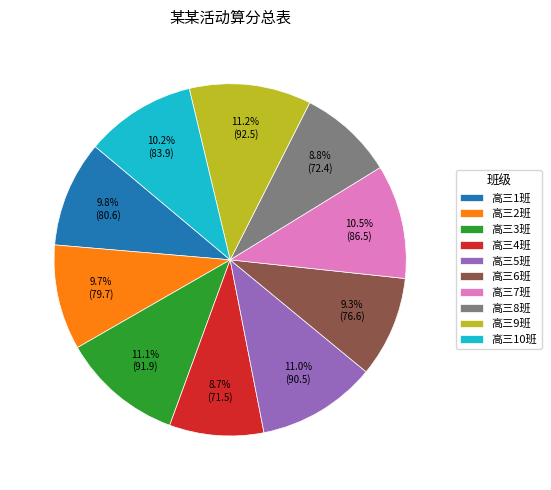

What percentage do 高三3班 and 高三4班 together represent?

19.8%